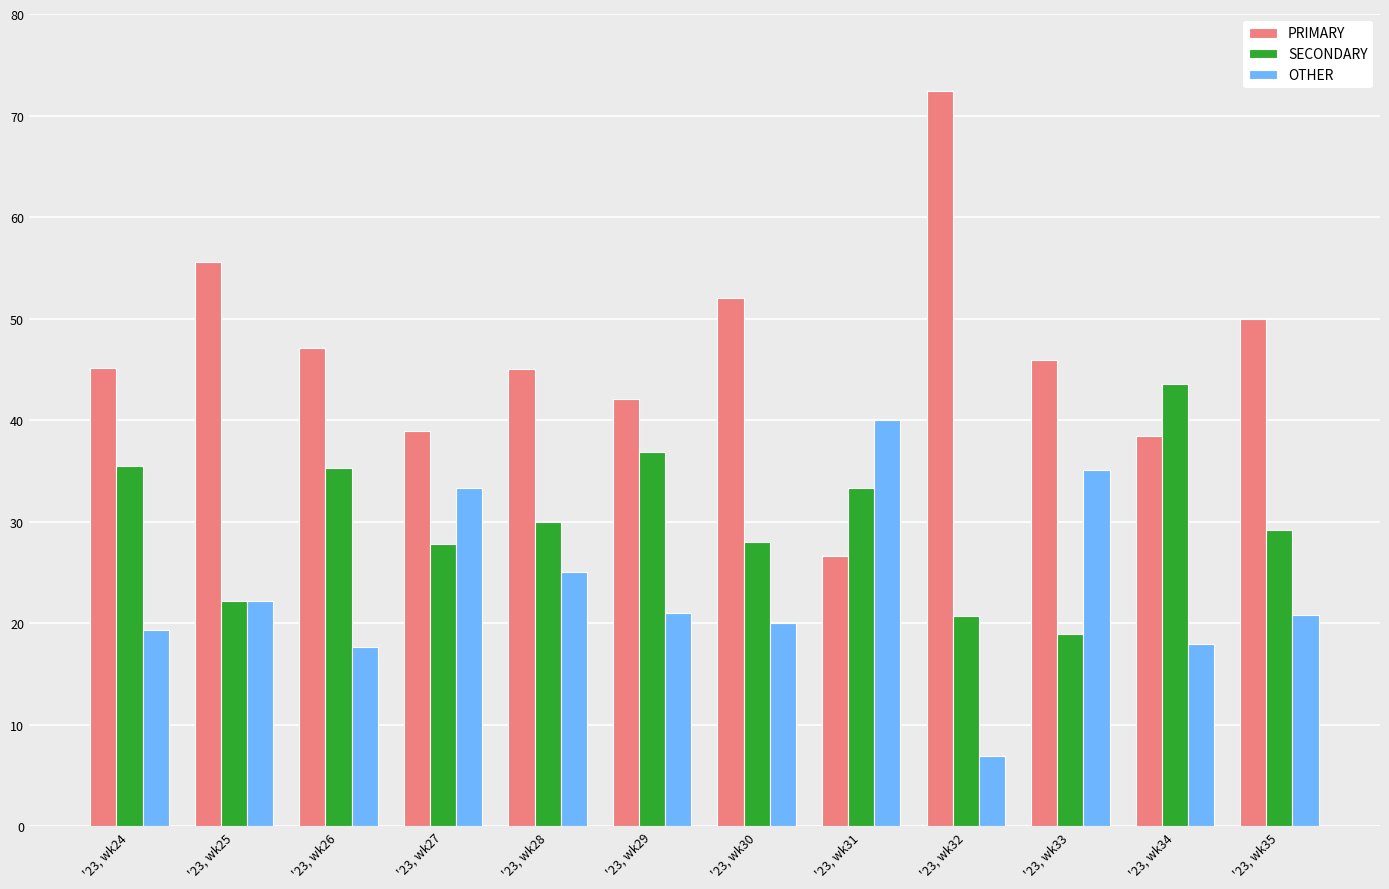

Which series has the widest spread of values?

PRIMARY